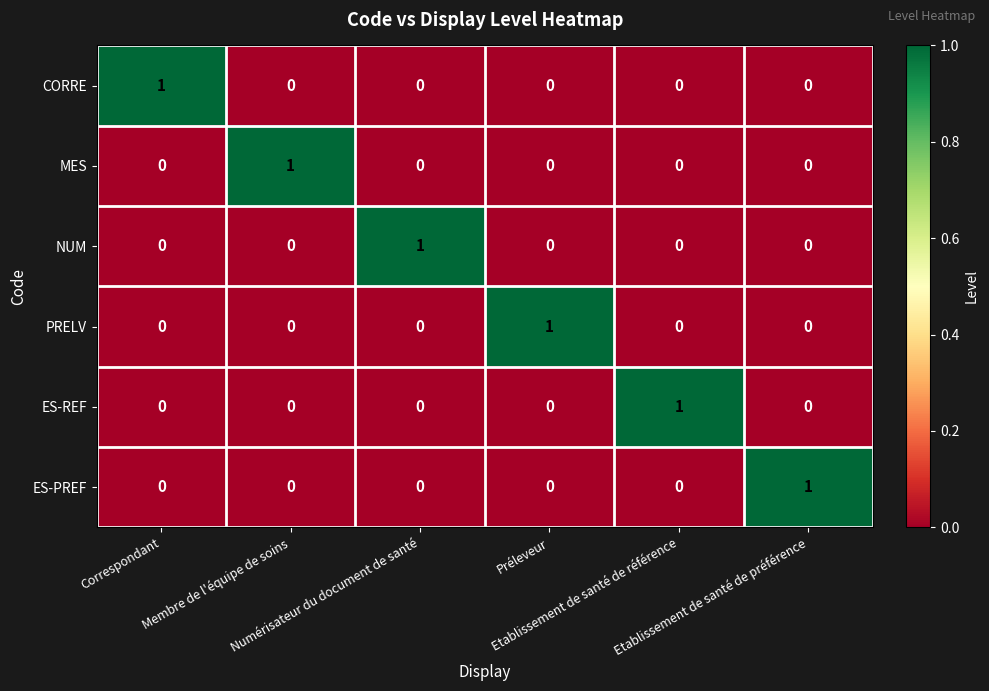

At how many categories does at least one series exceed 0?

6